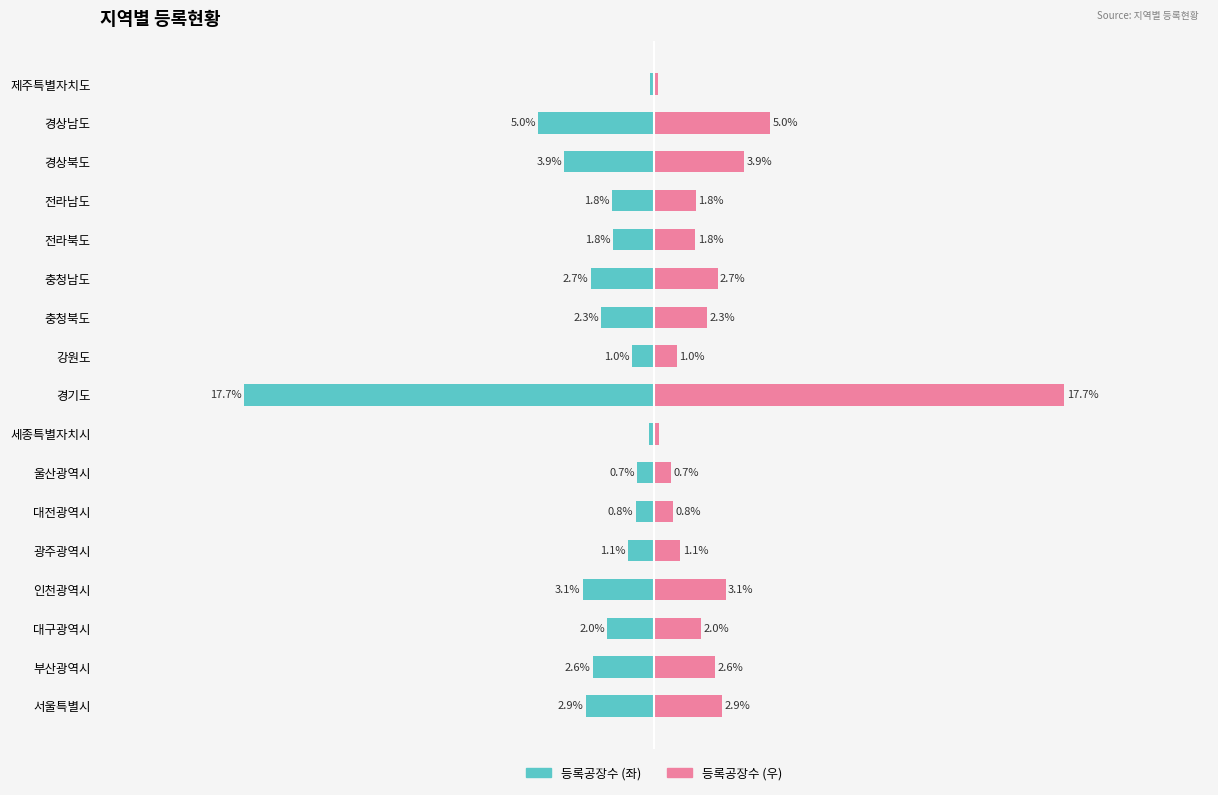

How many groups of bars are there?

17